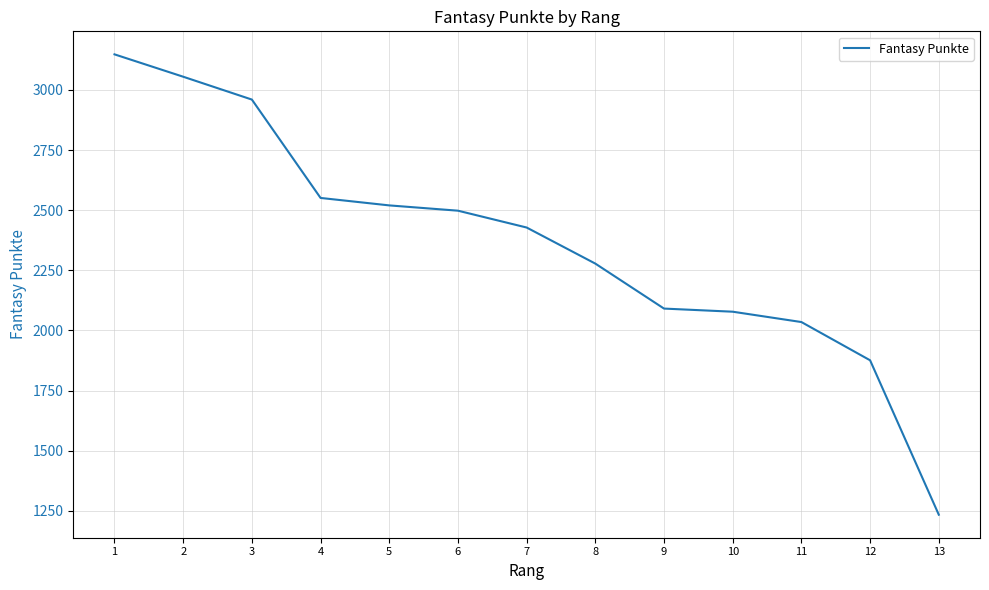

Is it true that the value at 9 is 3245?

False